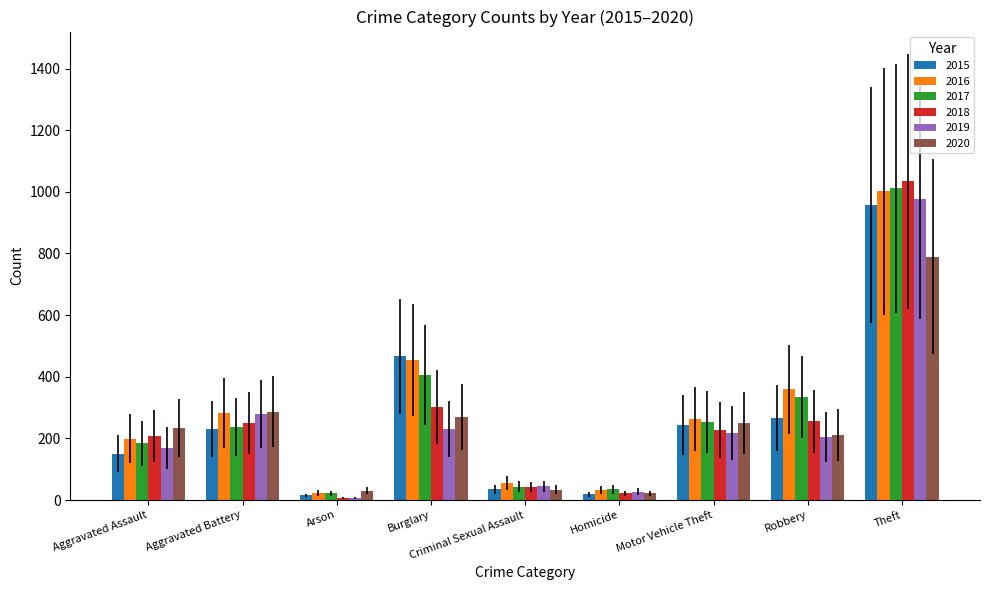

What is the greatest value displayed?

1034